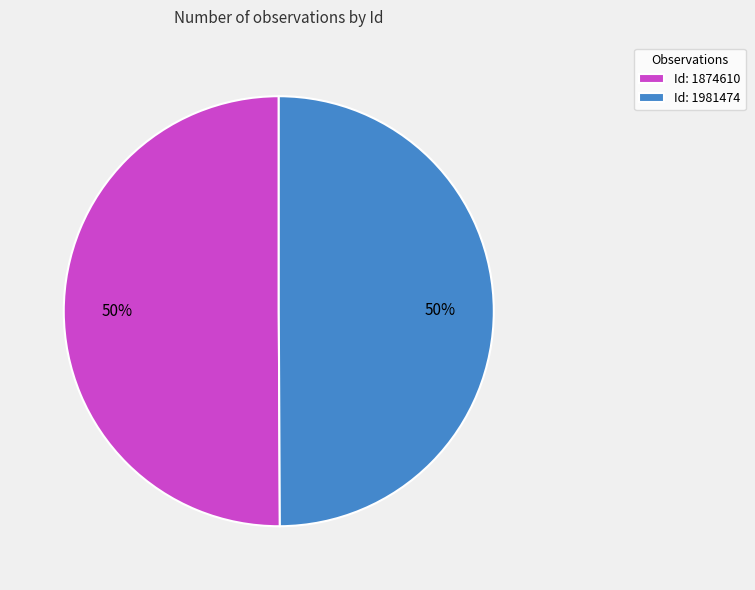

To the nearest percent, what percentage of the pie is Id: 1981474?

50%